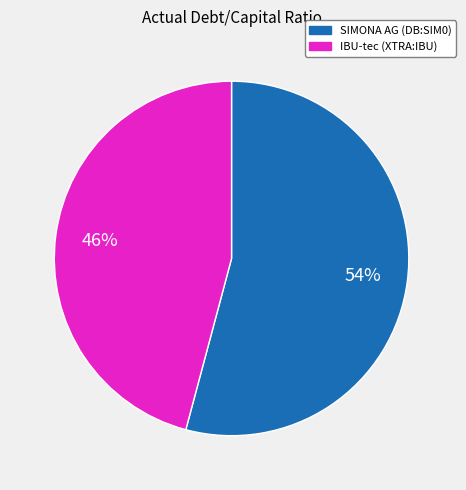

To the nearest percent, what is the average slice percentage?

50%